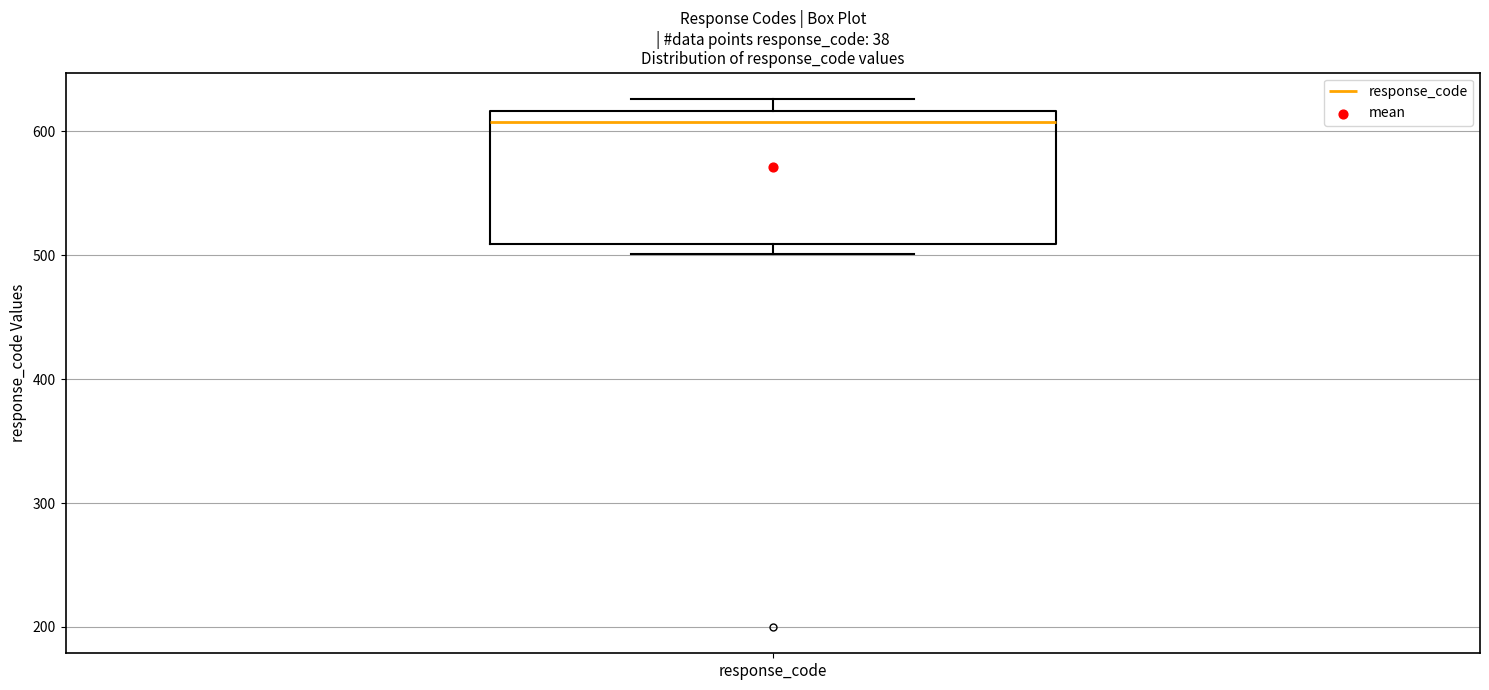

Read this box plot against the y-axis: the position of the median line, the range covered by the box, and the ends of both whiskers. The values are not printed on the chart, so give them approximately, as read against the axis.

median 610, box 510 to 620, whiskers 500 to 630